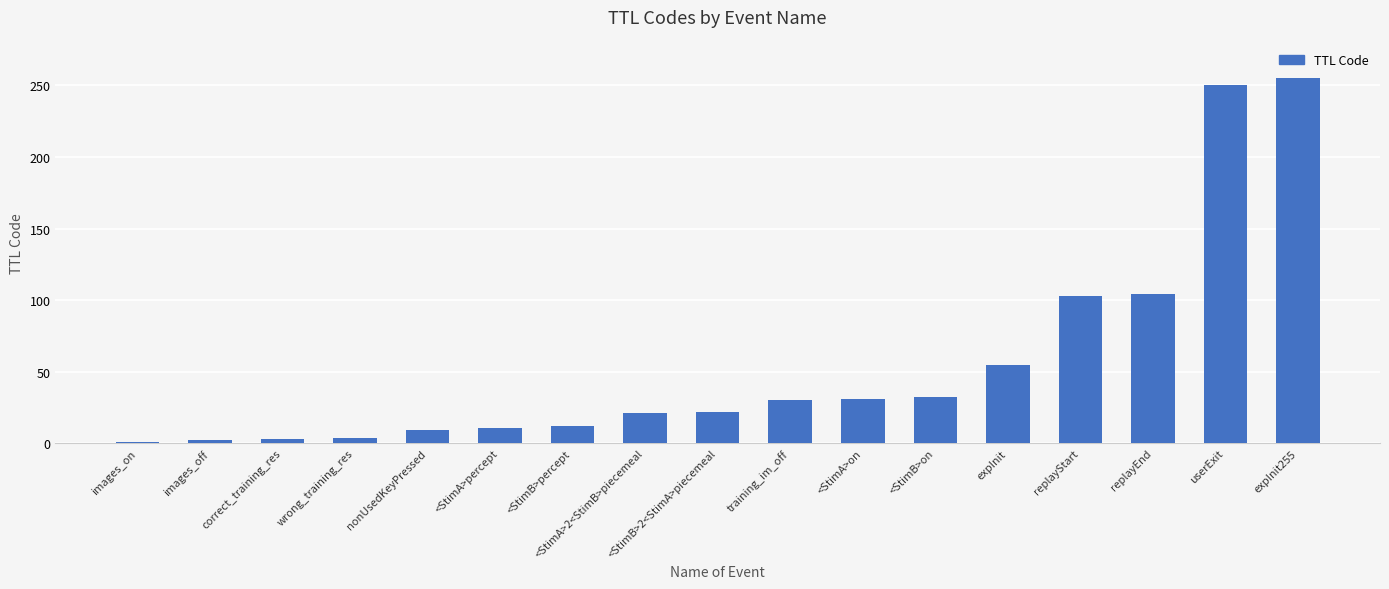

What is the label of the 14th bar from the right?

wrong_training_res